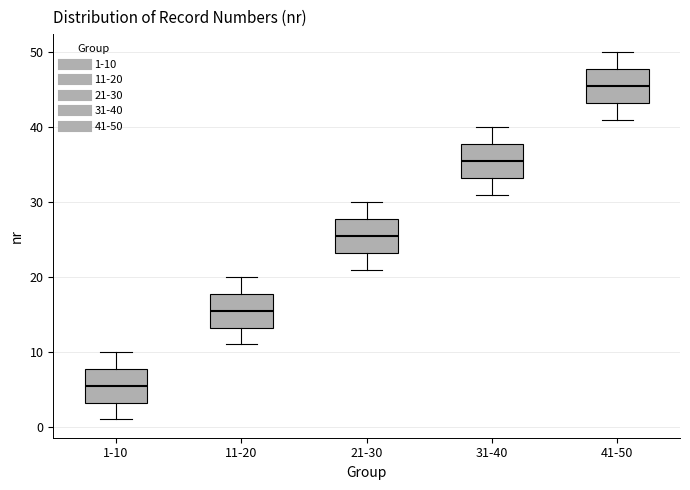

Reading left to right, read every box against the y-axis: the position of its median line, the range the box covers, and the ends of its whiskers. The values are not printed on the chart, so give them approximately, as read against the axis.

1-10: median 6, box 3 to 8, whiskers 1 to 10
11-20: median 16, box 13 to 18, whiskers 11 to 20
21-30: median 26, box 23 to 28, whiskers 21 to 30
31-40: median 36, box 33 to 38, whiskers 31 to 40
41-50: median 46, box 43 to 48, whiskers 41 to 50